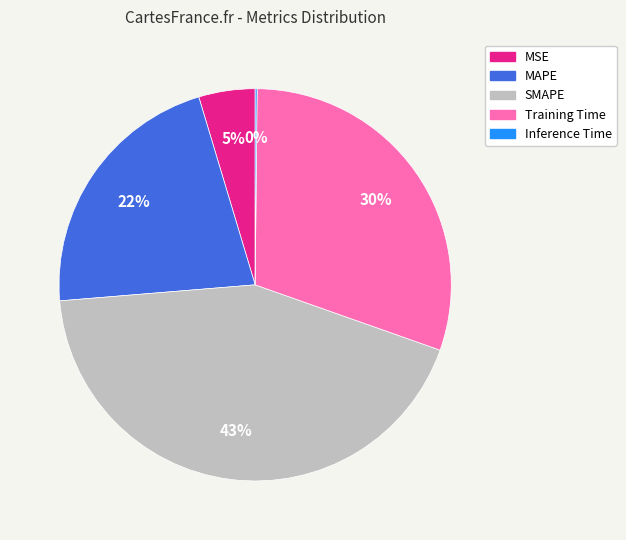

Combined, do MSE and MAPE account for over 50%?

No